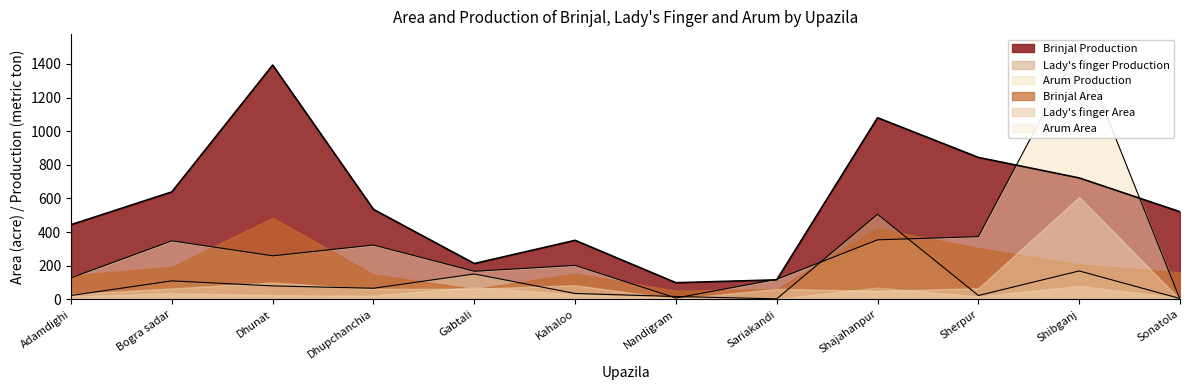

What is the average value of the Arum Production series?

315